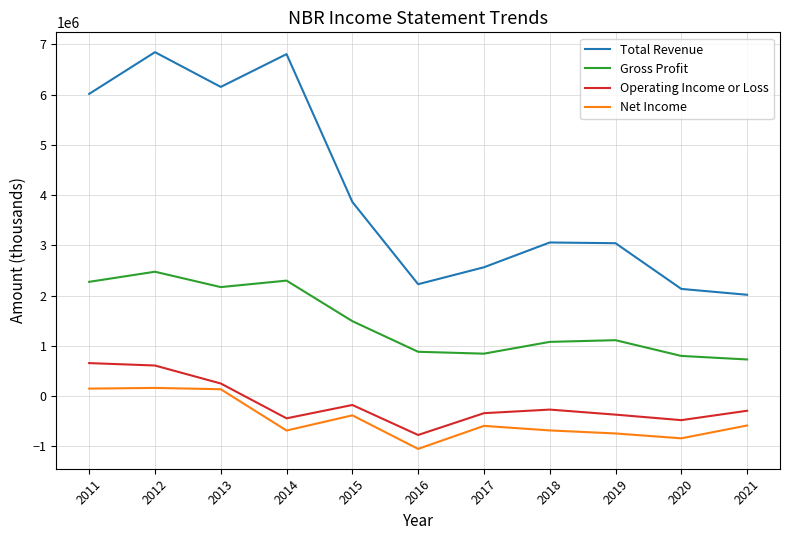

What is the approximate value of Operating Income or Loss at 2013, to the nearest 10?

252800